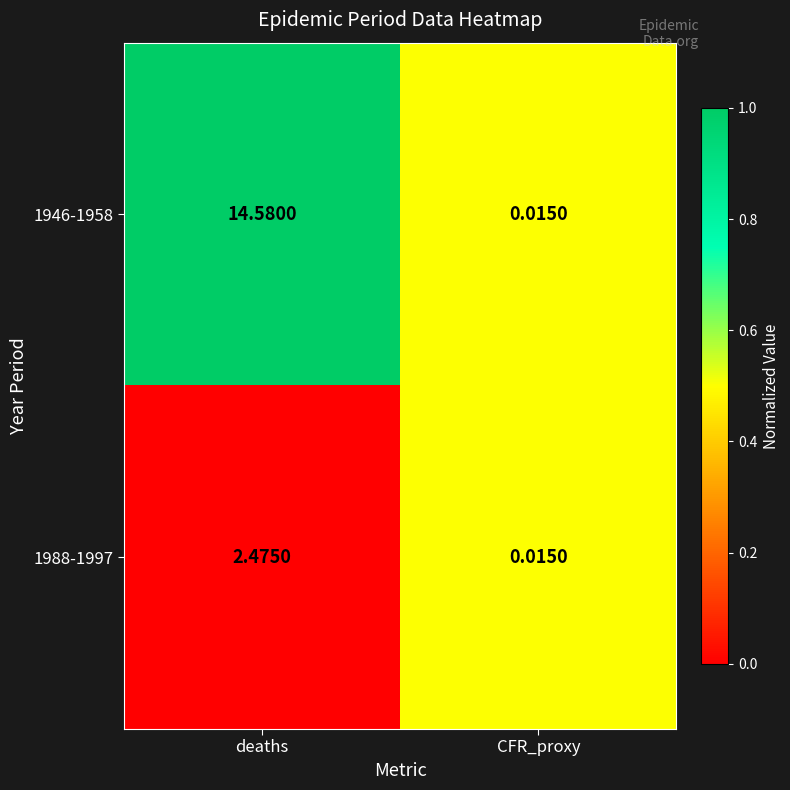

At which category is the sum across all series the highest?

deaths